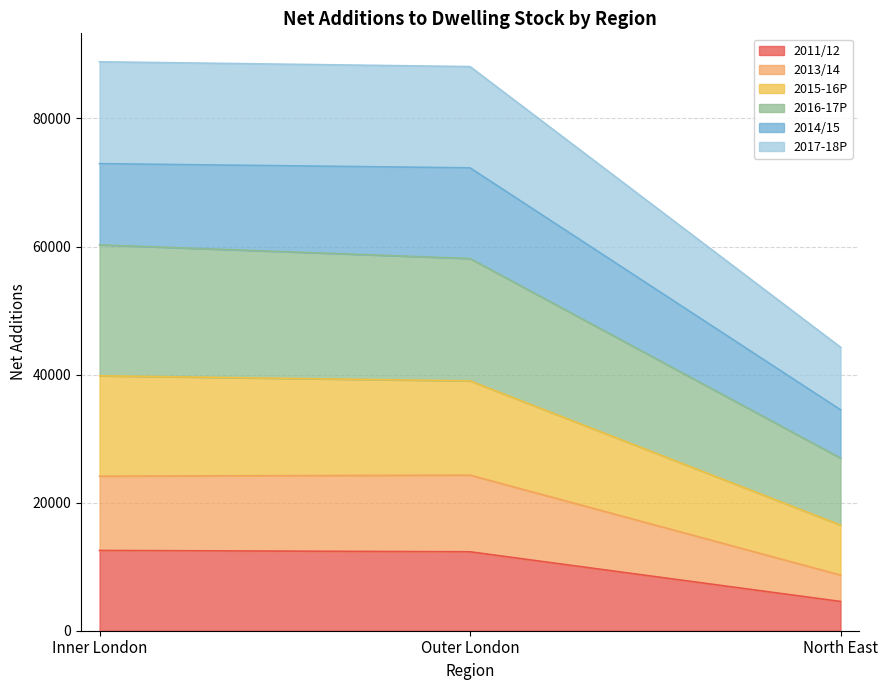

Does the chart have visible grid lines?

Yes